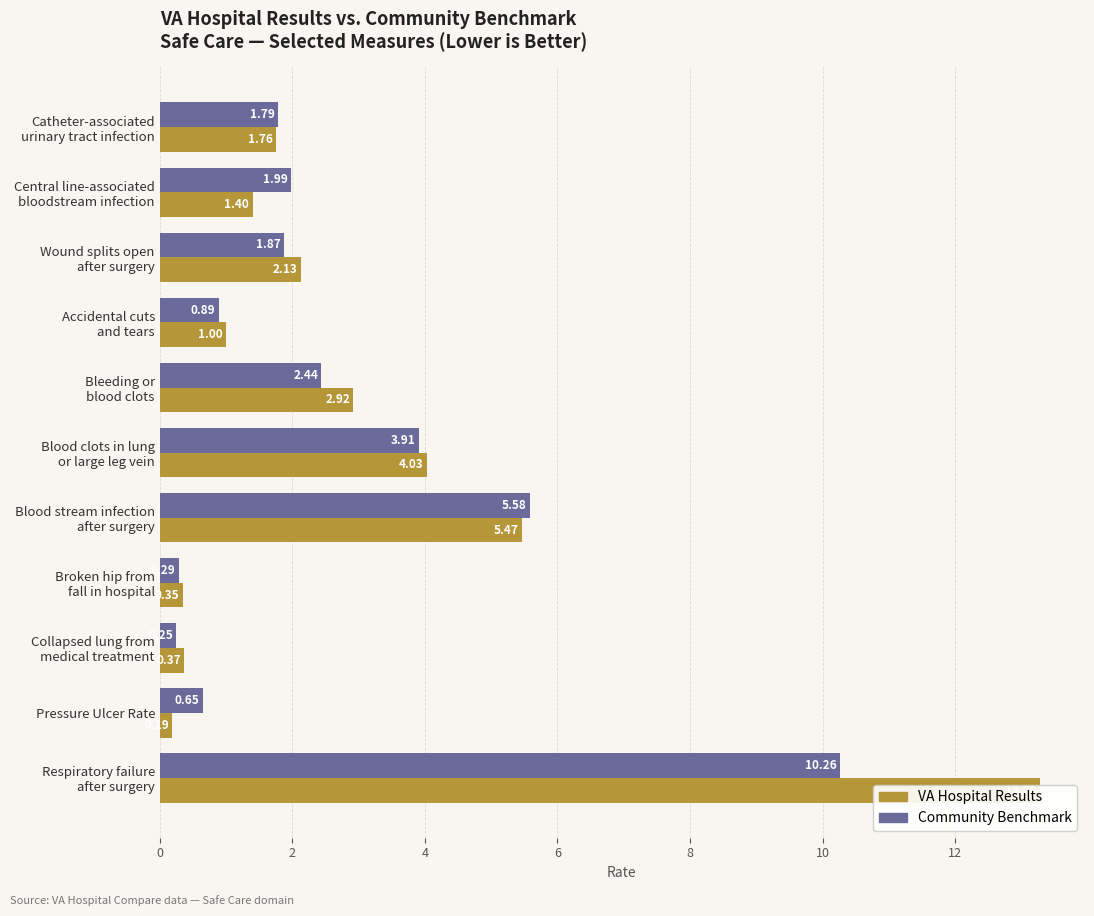

Which series changed the most between Central line-associated bloodstream infection and Pressure Ulcer Rate?

Community Benchmark